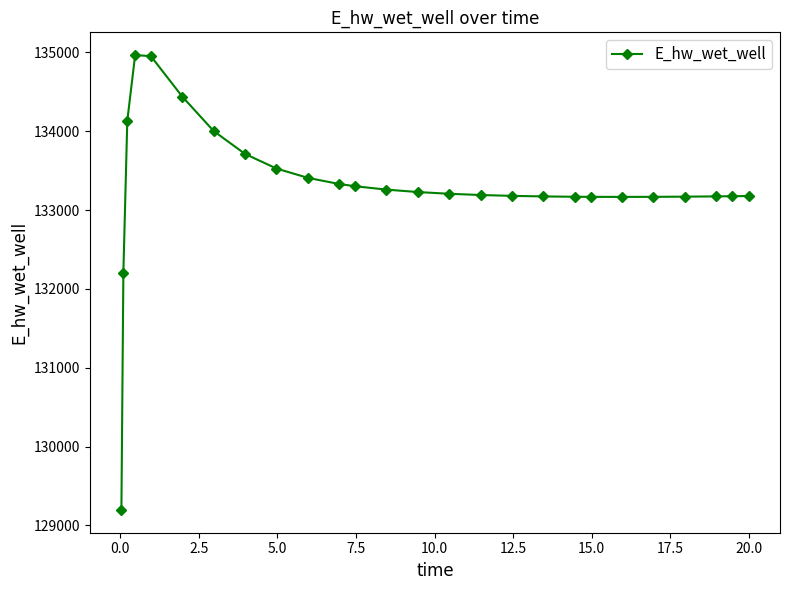

What is the value of the 9th point from the left?

133526.3